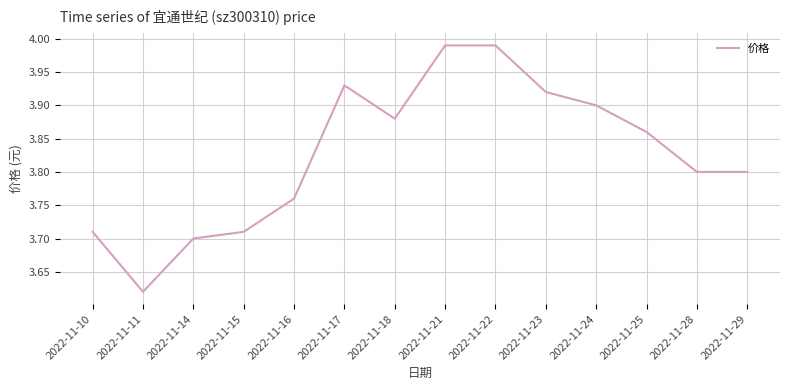

Where is the first local maximum?

2022-11-17